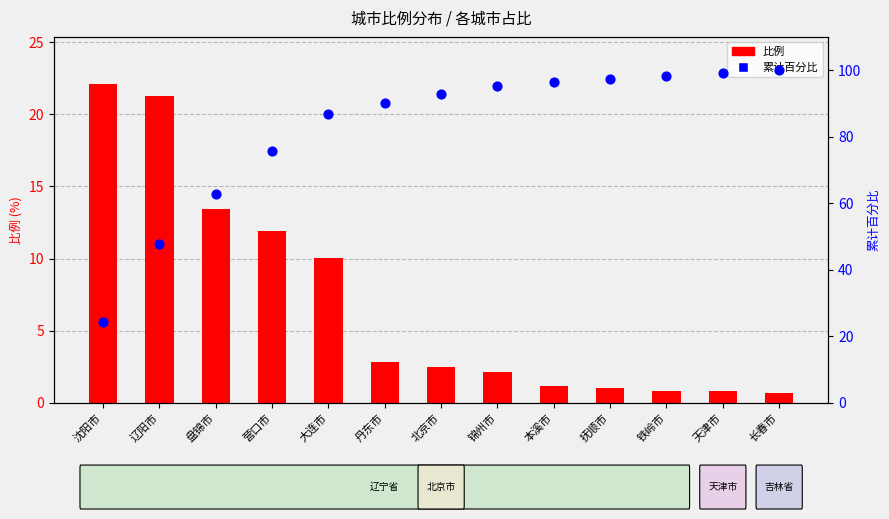

What is the total value across all series at 抚顺市?

98.4